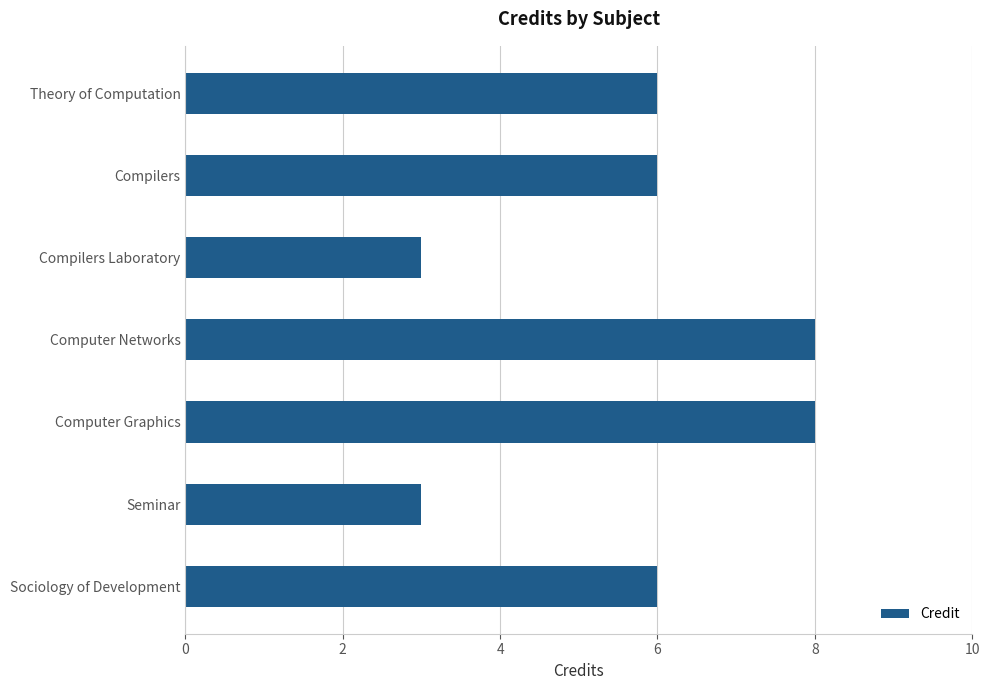

How many distinct data groups are displayed?

1